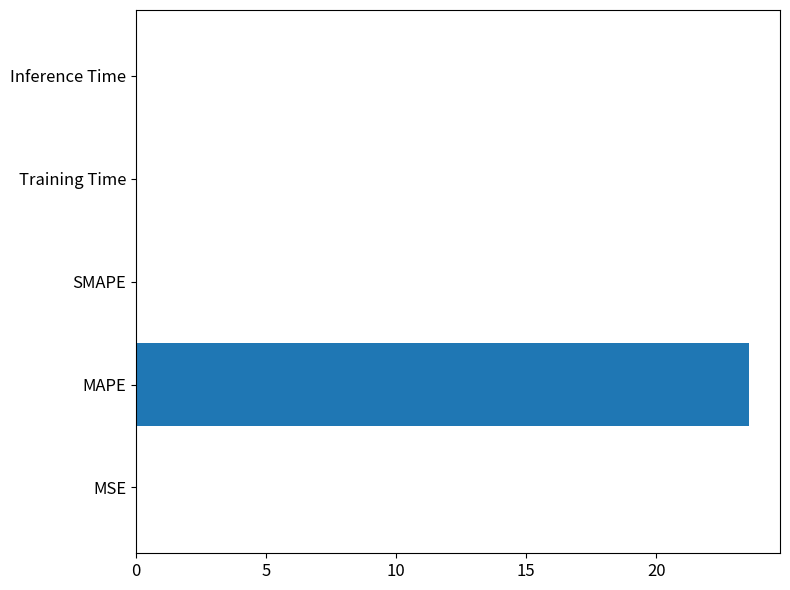

True or false: the data shows 0.0 at Inference Time.

True